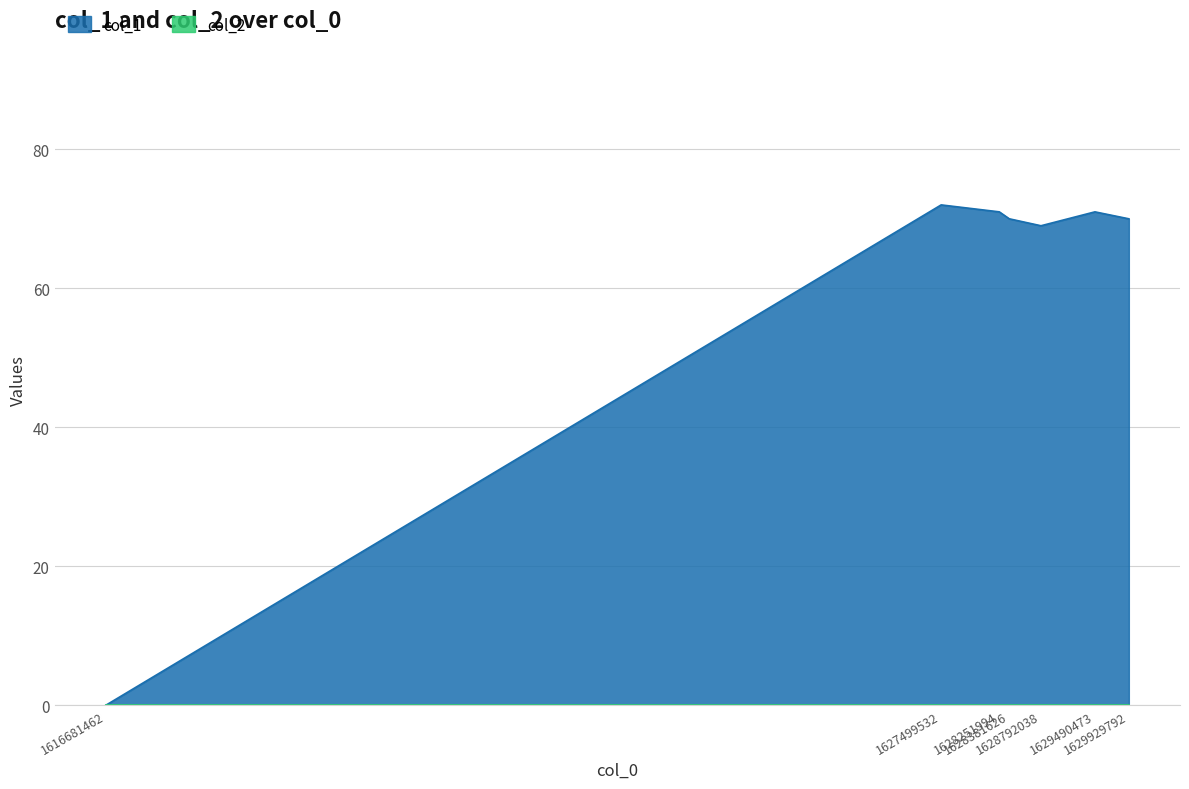

Which label corresponds to the smallest value in the chart?

1616681462